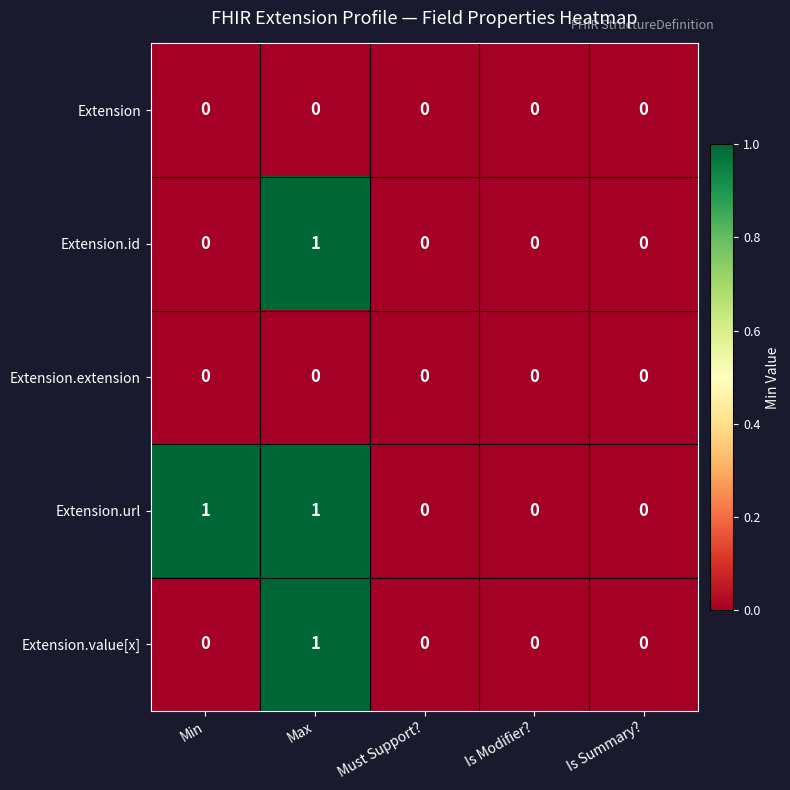

True or false: Extension has a value of 0 at Min.

True